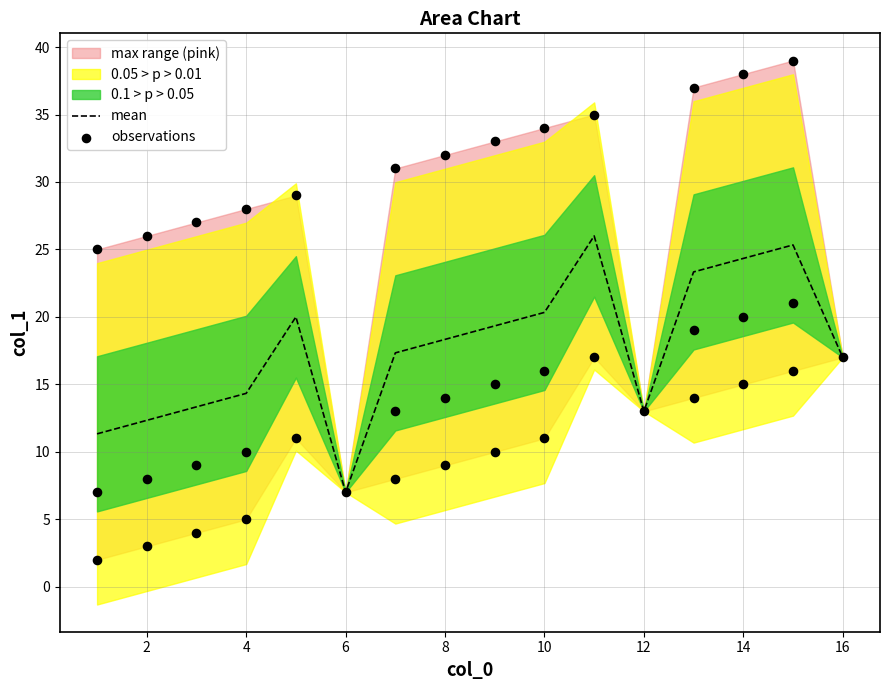

What is the change in value from 8 to 10?

-3